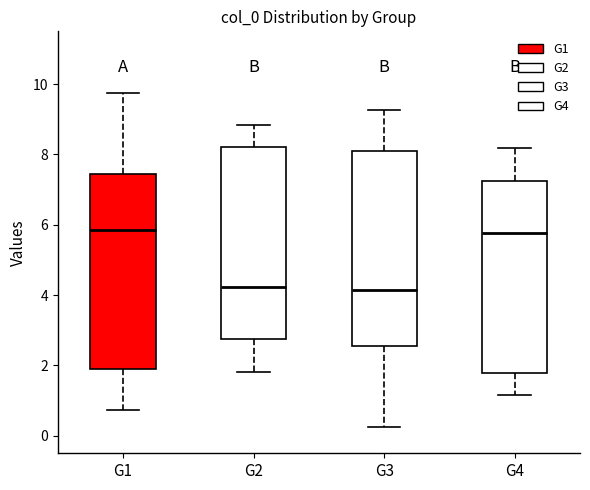

Reading left to right, transcribe this box plot: for each box, give where its median line is, the range the box spans, and where its two whiskers end, as read against the y-axis. The values are not printed on the chart, so give them approximately, as read against the axis.

G1: median 5.8, box 2.0 to 7.4, whiskers 0.8 to 9.8
G2: median 4.2, box 2.8 to 8.2, whiskers 1.8 to 8.8
G3: median 4.2, box 2.6 to 8.0, whiskers 0.2 to 9.2
G4: median 5.8, box 1.8 to 7.2, whiskers 1.2 to 8.2